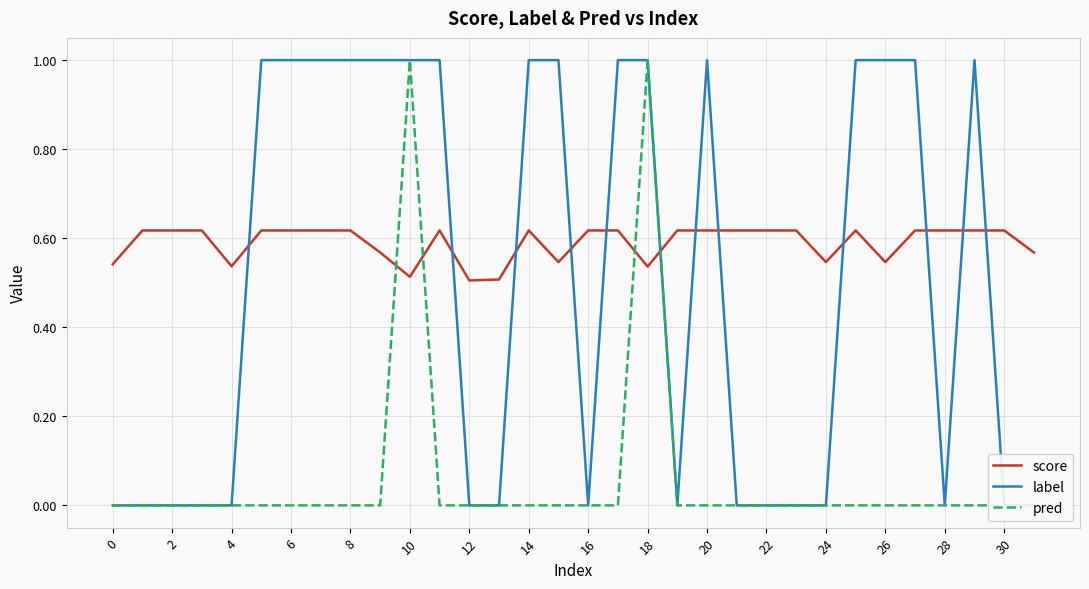

The score series shows 1.0 at 2. True or false?

False